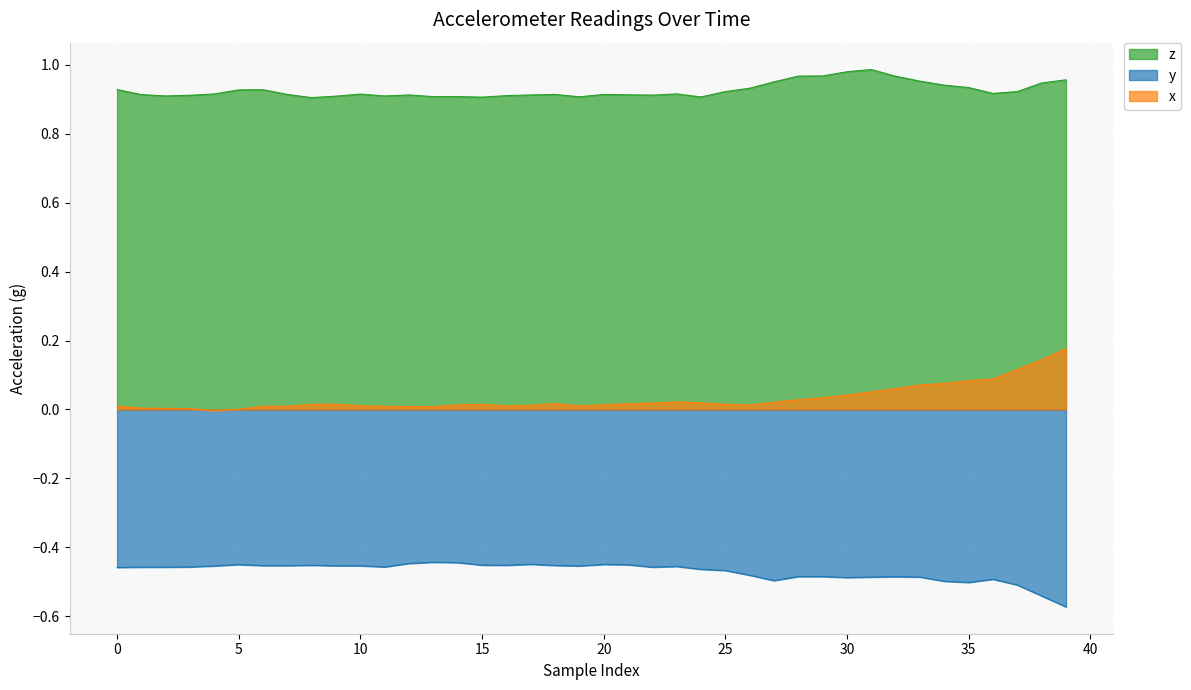

Count the z values in the range 0 to 1.

40